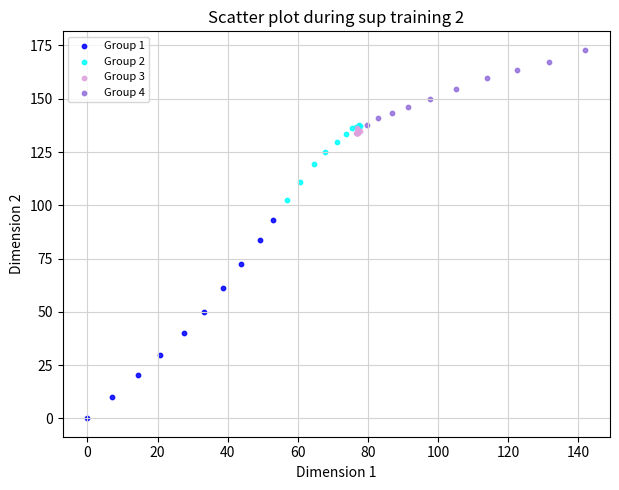

Which series reaches the maximum Y coordinate?

Group 4